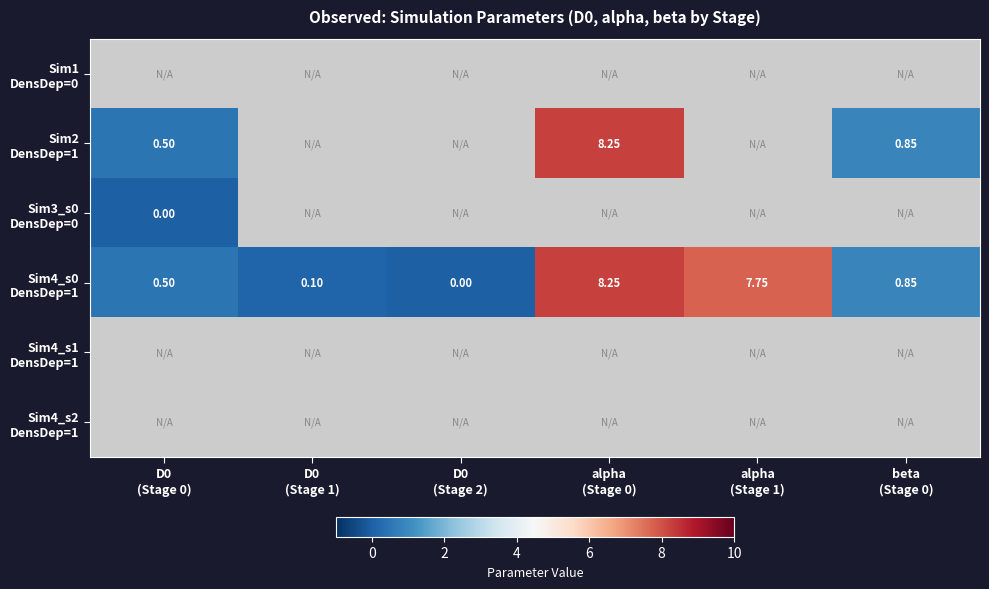

The Sim4_s0 DensDep=1 series shows 7.8 at alpha (Stage 1). True or false?

True